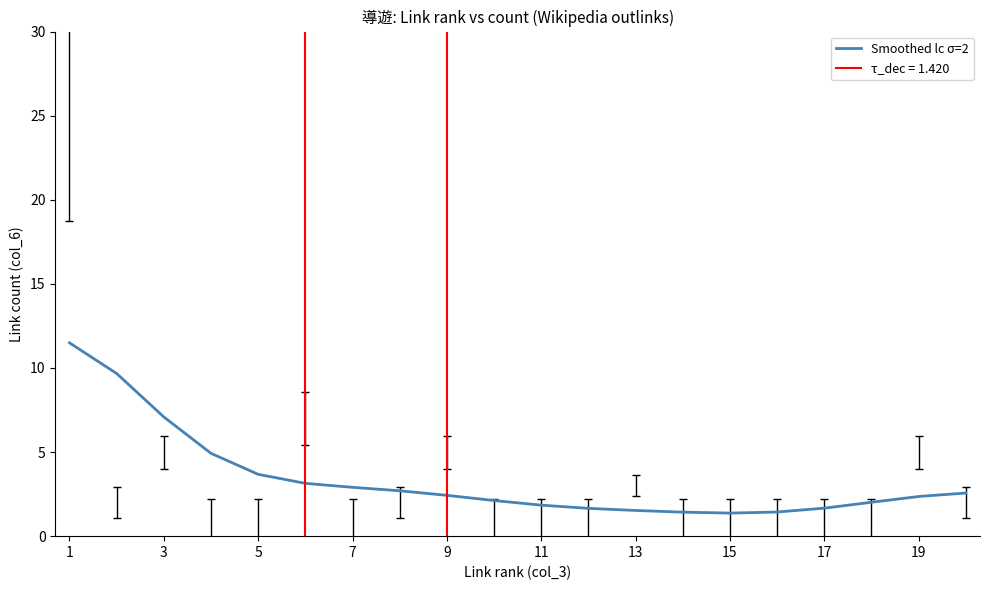

Is it true that Smoothed lc σ=2 equals 2.9 at 7?

True